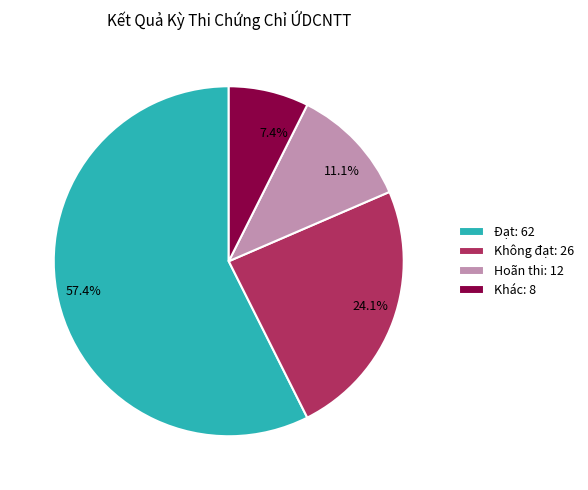

Does 57.4% represent more than half of the total?

Yes